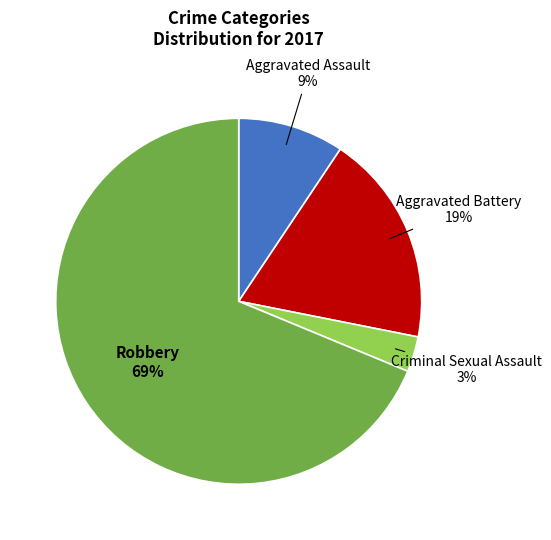

To the nearest percent, what is the average slice percentage?

25%